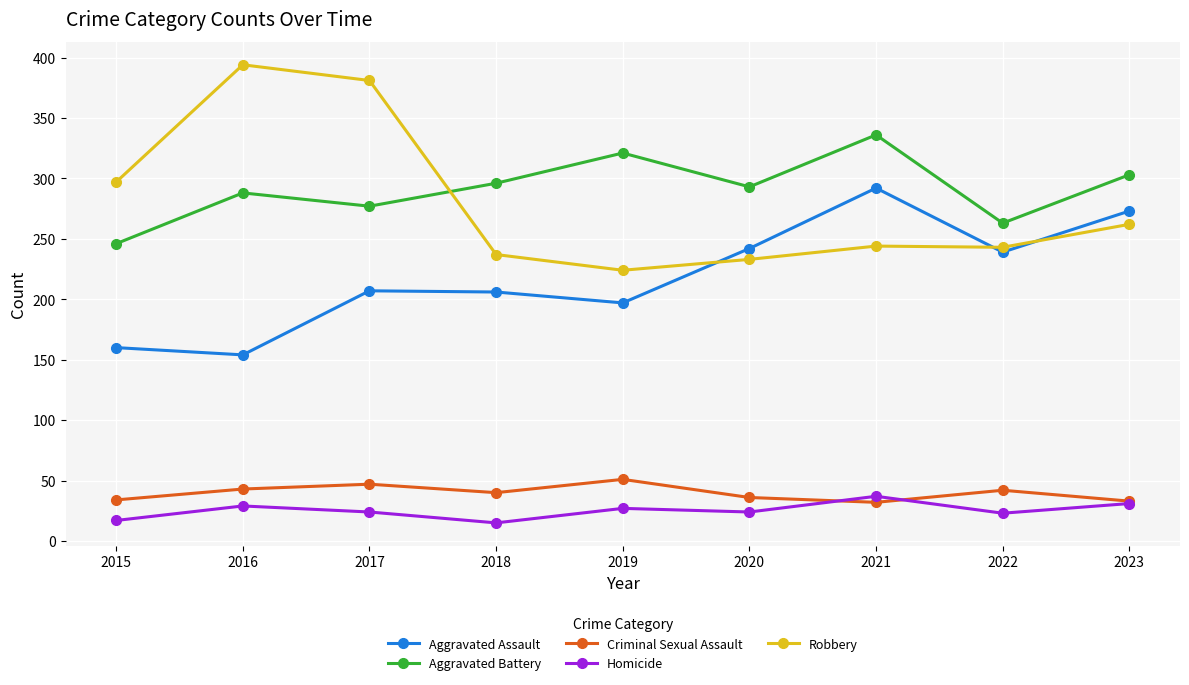

What is the approximate value of Robbery at 2023, to the nearest 50?

250